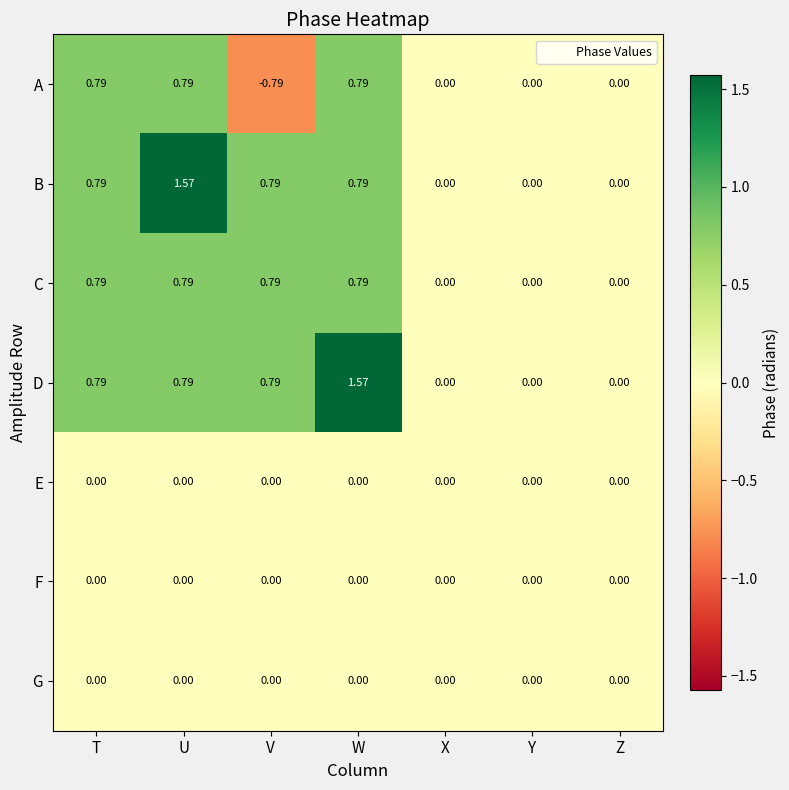

Between T and W, which series saw the biggest shift?

D